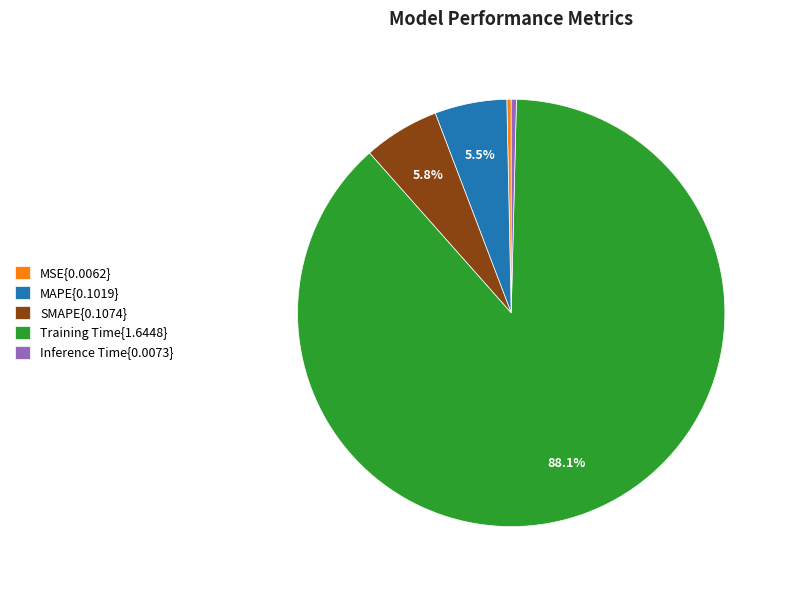

Which has a higher value, MAPE{0.1019} or MSE{0.0062}?

MAPE{0.1019}